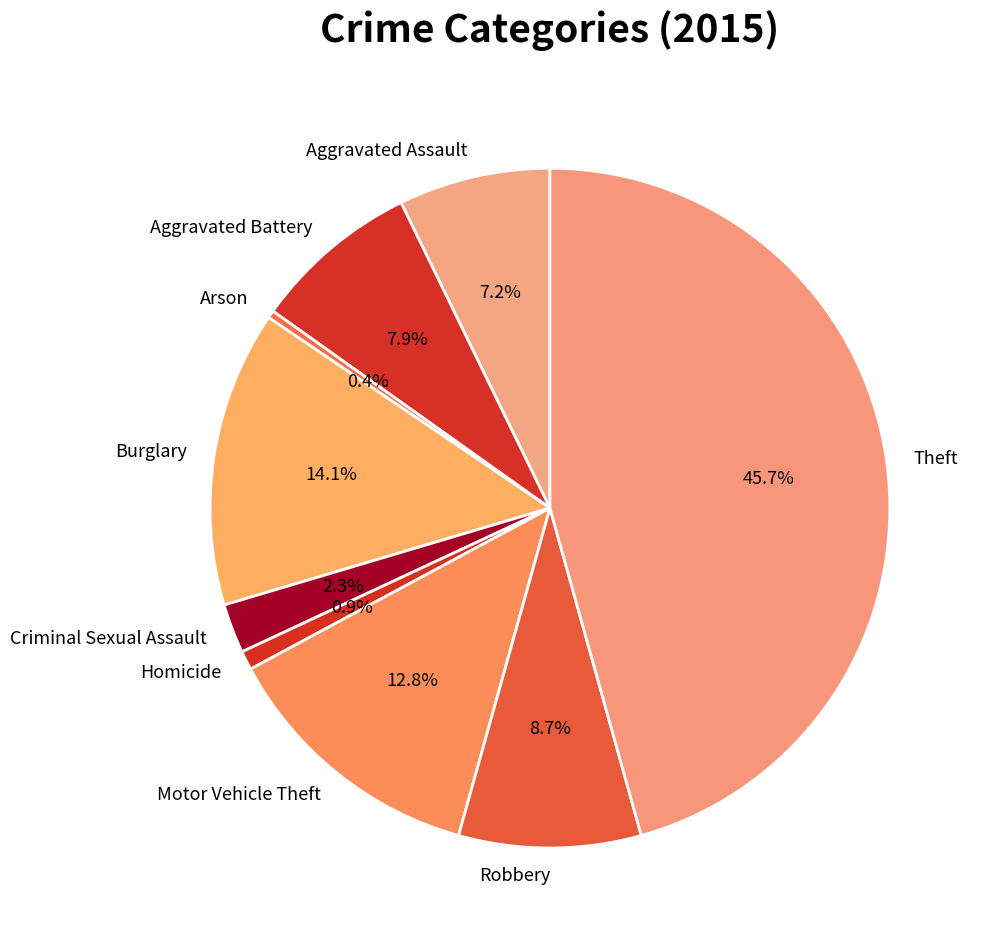

How many slices are in this pie chart?

9